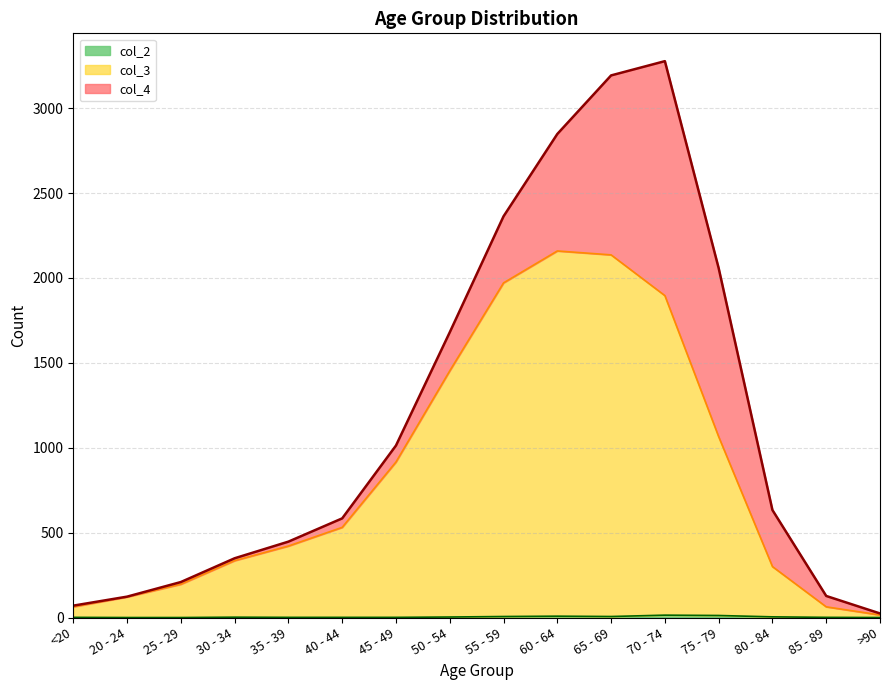

Does the chart have visible grid lines?

Yes